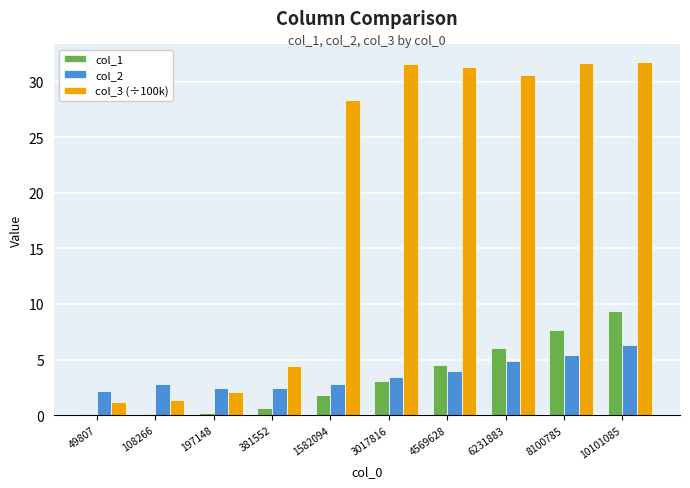

Which category has the highest value in the col_1 series?

10101085